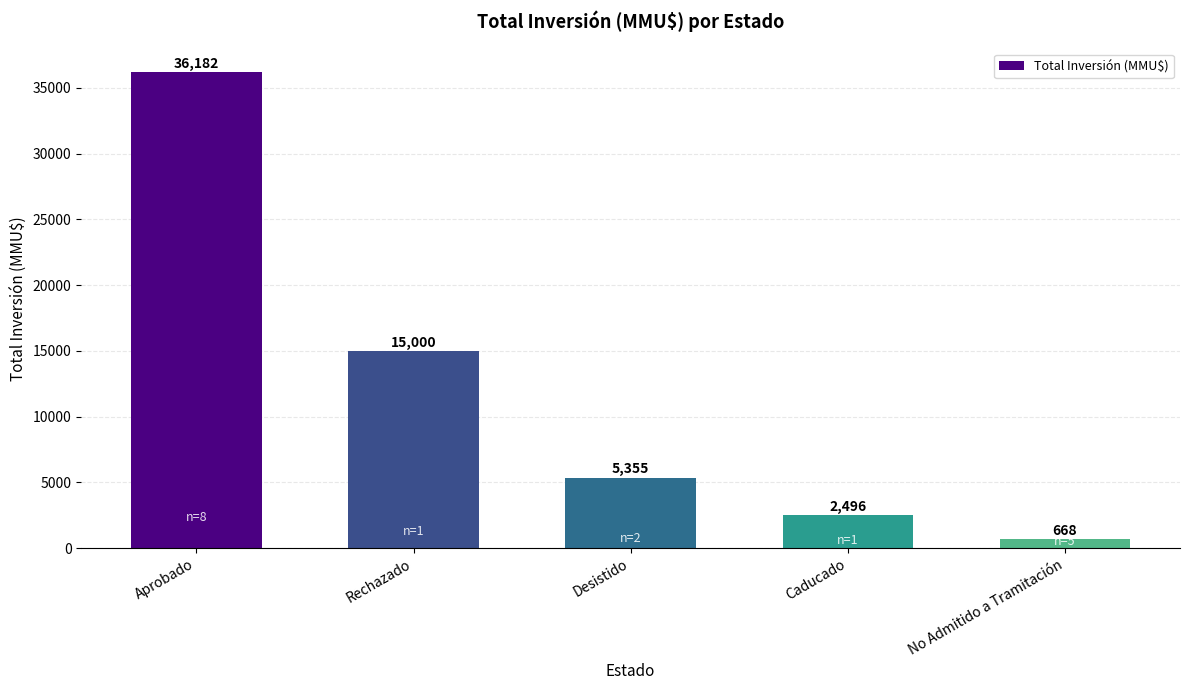

At which label does the data first exceed 5355?

Aprobado